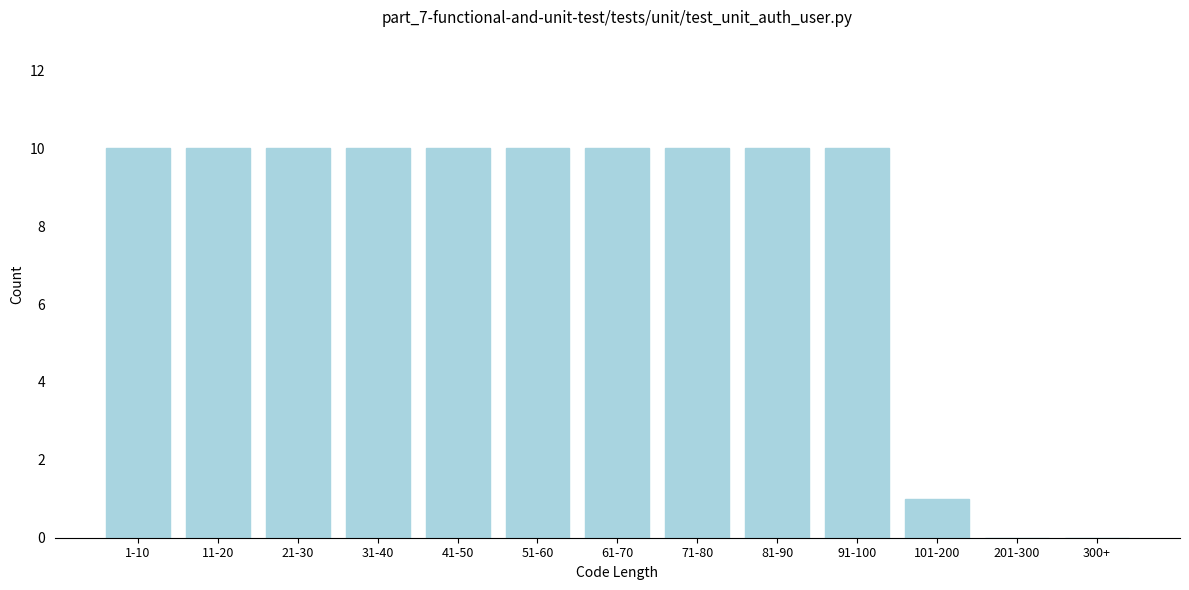

Reading left to right, extract all data points from this chart.

1-10=10	11-20=10	21-30=10	31-40=10	41-50=10	51-60=10	61-70=10	71-80=10	81-90=10	91-100=10	101-200=1	201-300=0	300+=0